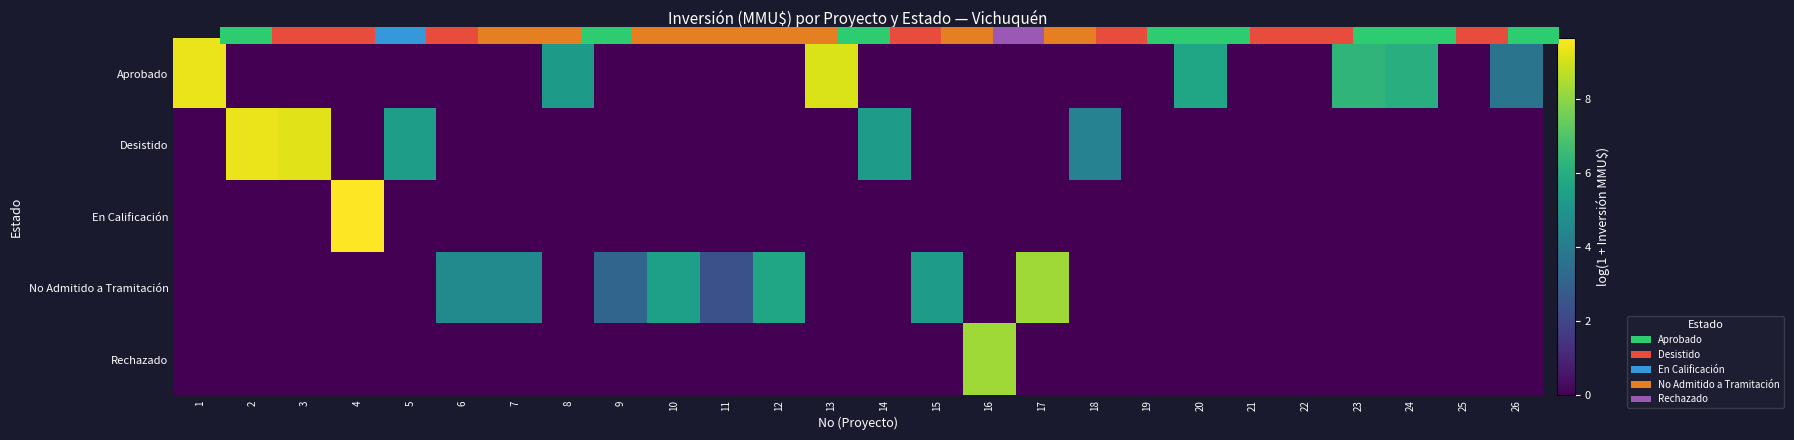

Is it true that En Calificación equals 3.7 at 17?

False